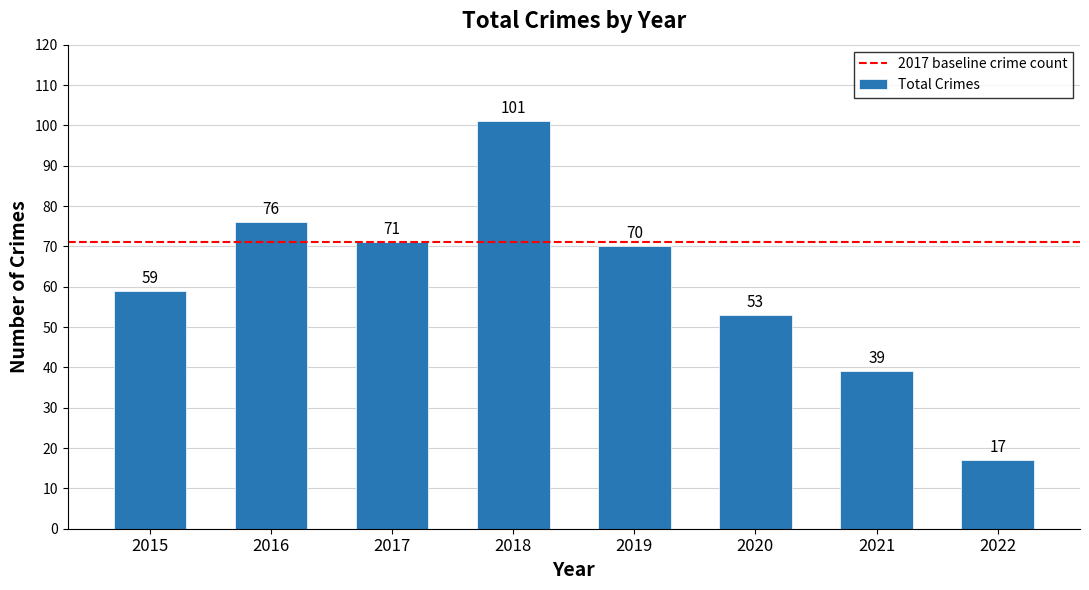

At which label does the data first exceed 70?

2016